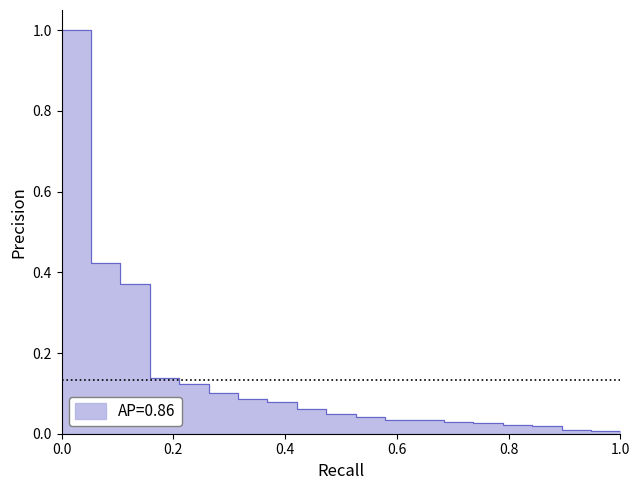

The chart shows a value of 0.0 at NEARProtocol. True or false?

False